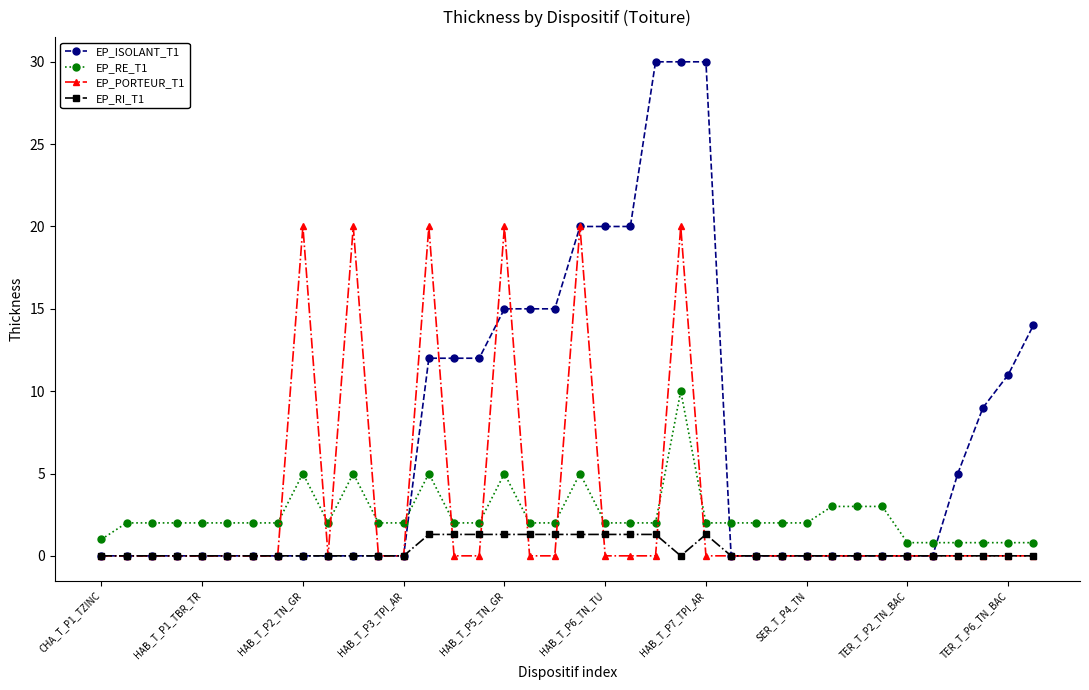

Which series has the widest spread of values?

EP_ISOLANT_T1